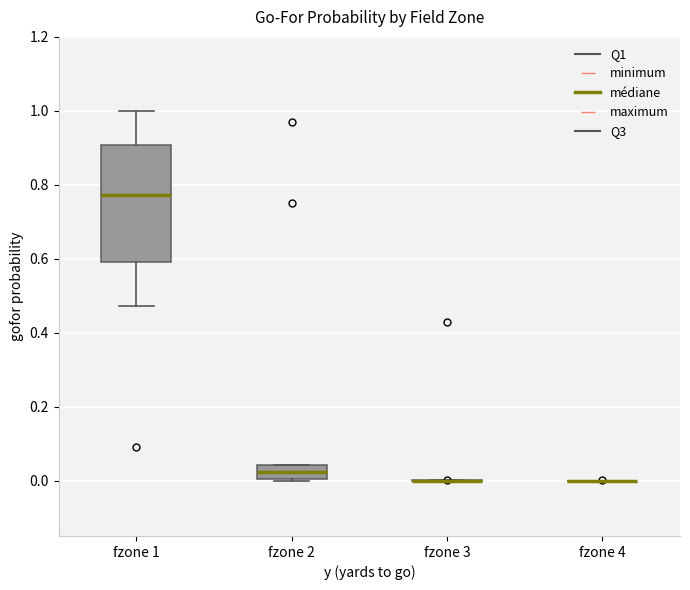

Reading left to right, transcribe this box plot: for each box, give where its median line is, the range the box spans, and where its two whiskers end, as read against the y-axis. The values are not printed on the chart, so give them approximately, as read against the axis.

fzone 1: median 0.78, box 0.60 to 0.90, whiskers 0.48 to 1.00
fzone 2: median 0.02, box 0.00 to 0.04, whiskers 0.00 to 0.04
fzone 3: box collapsed to a line at 0.00, whiskers 0.00 to 0.00
fzone 4: box collapsed to a line at 0.00, whiskers 0.00 to 0.00